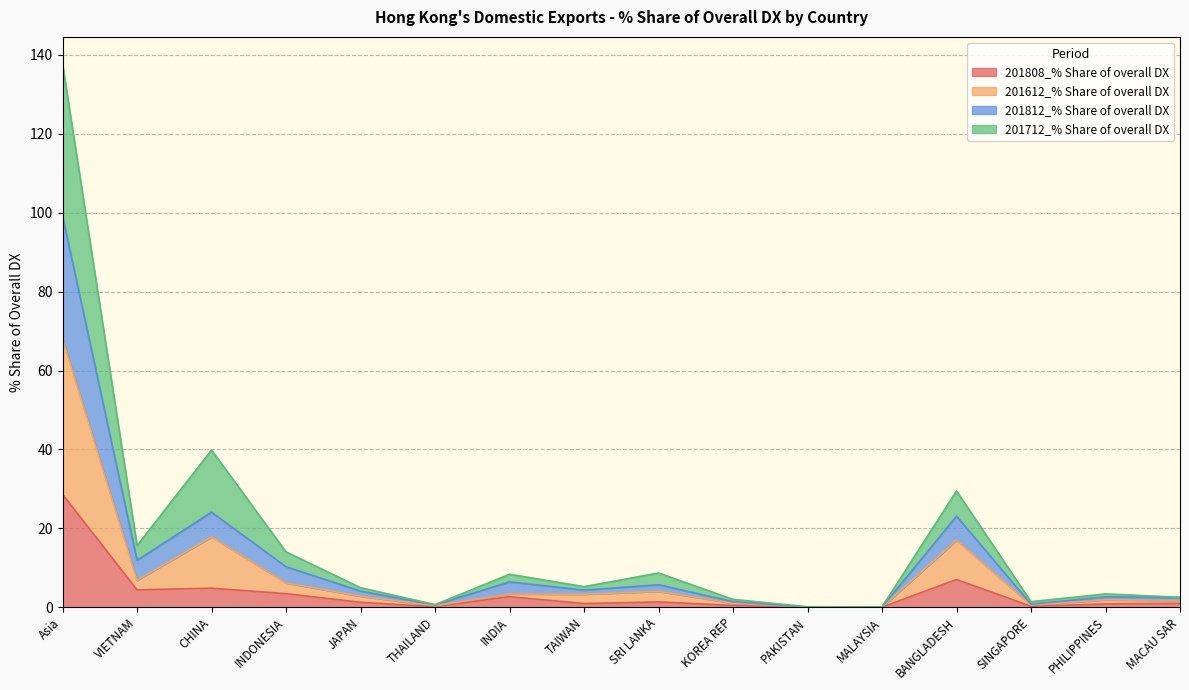

How many distinct data groups are displayed?

4